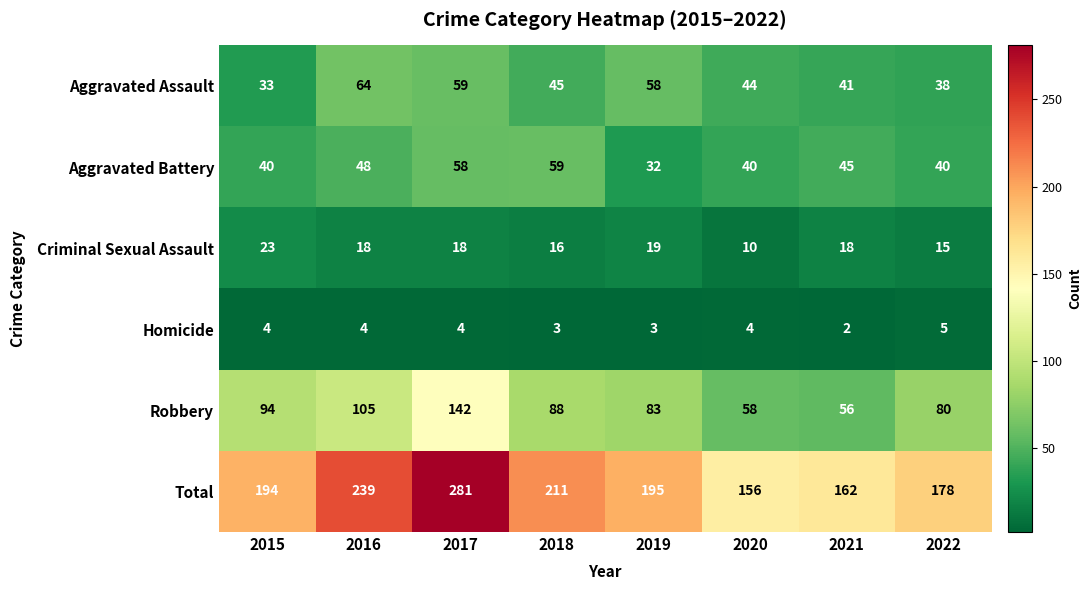

What is the difference between the maximum and second lowest values in the Total series?

119